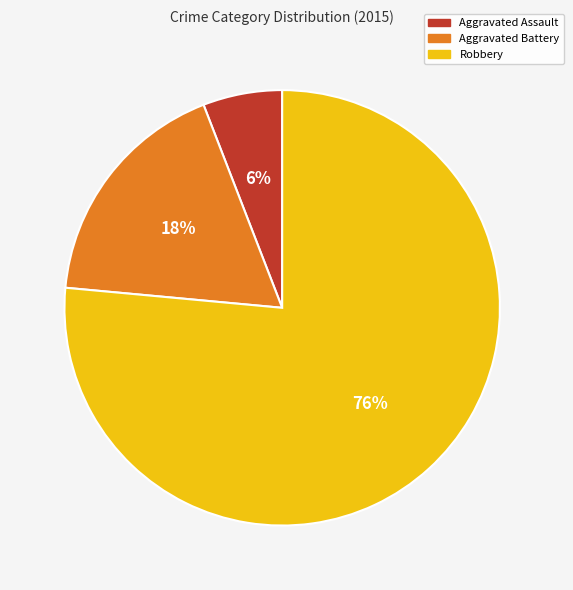

Count the number of slices in the pie.

3